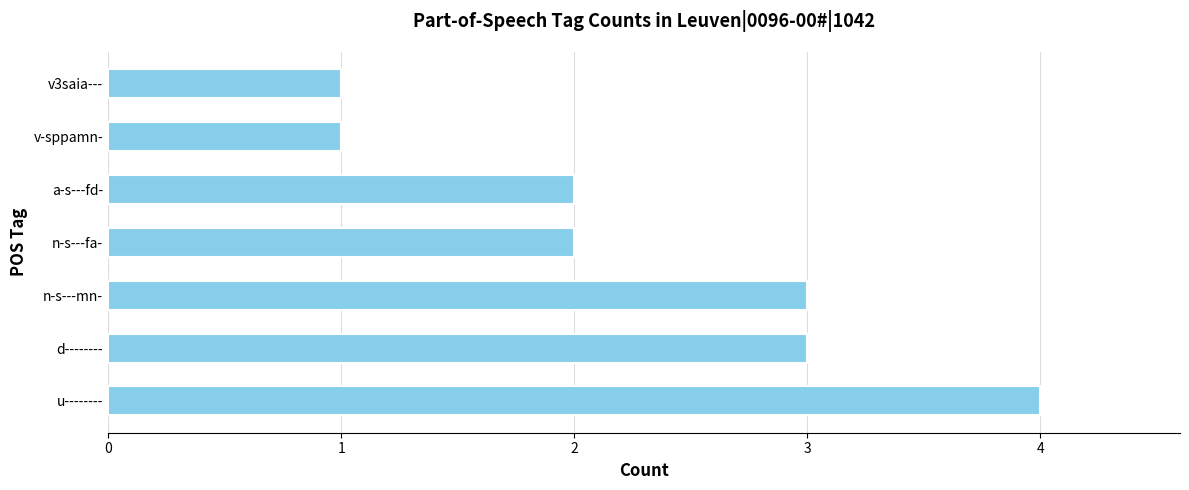

How many series are shown in this chart?

1